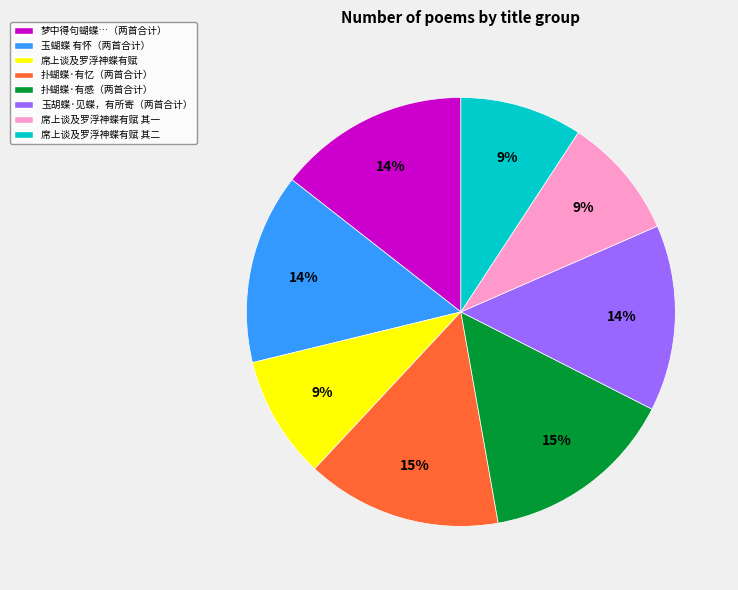

Count the number of slices in the pie.

8